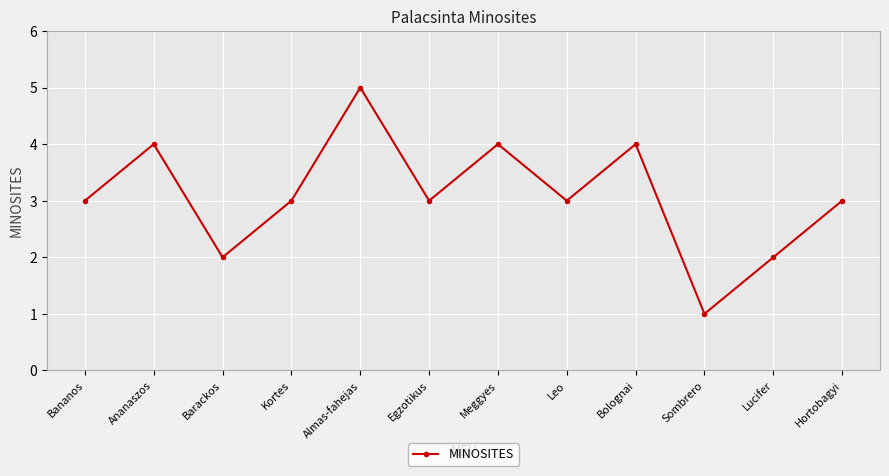

What value does the data have at Meggyes?

4